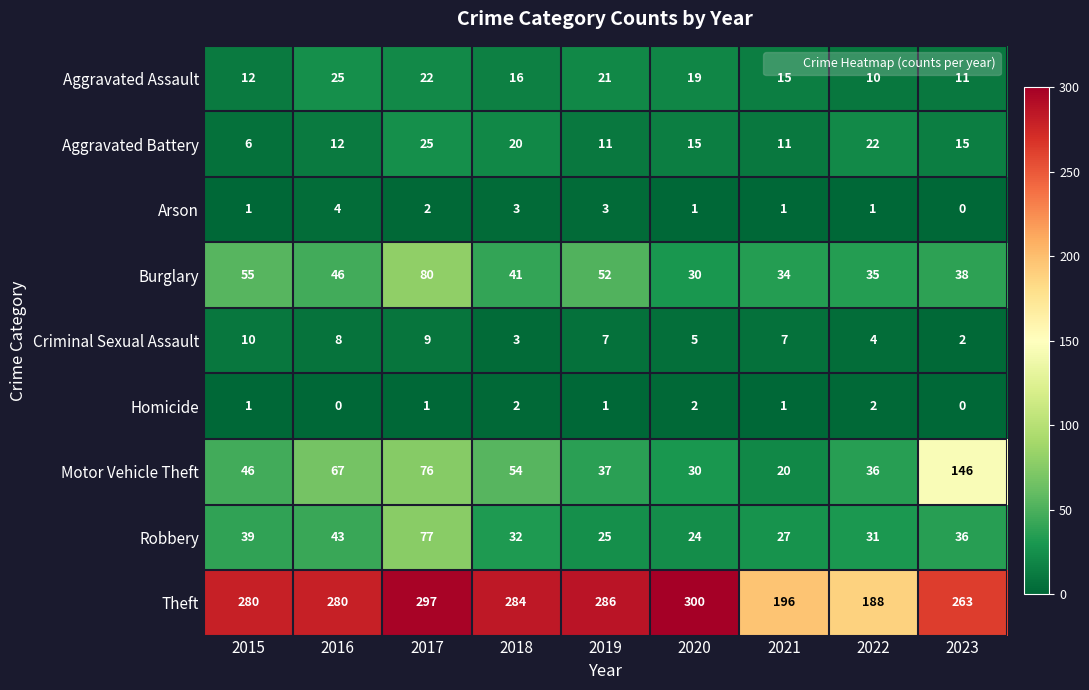

Which series has the widest spread of values?

Motor Vehicle Theft